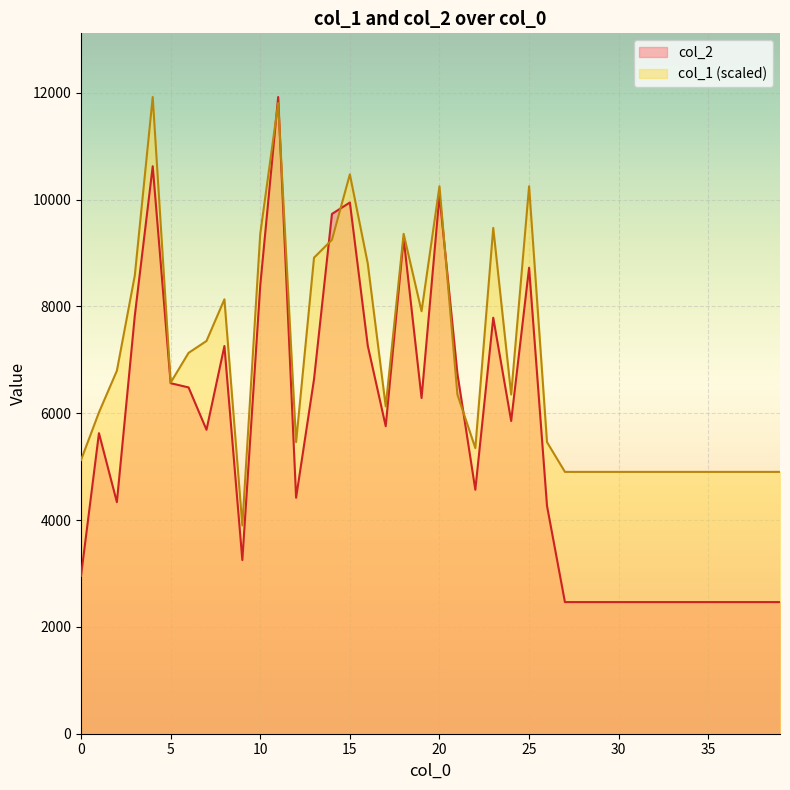

What is the smallest value displayed?

2464.0